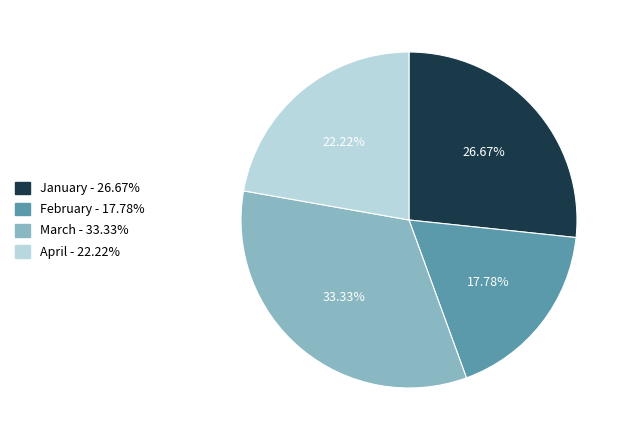

Which slice is the largest?

March